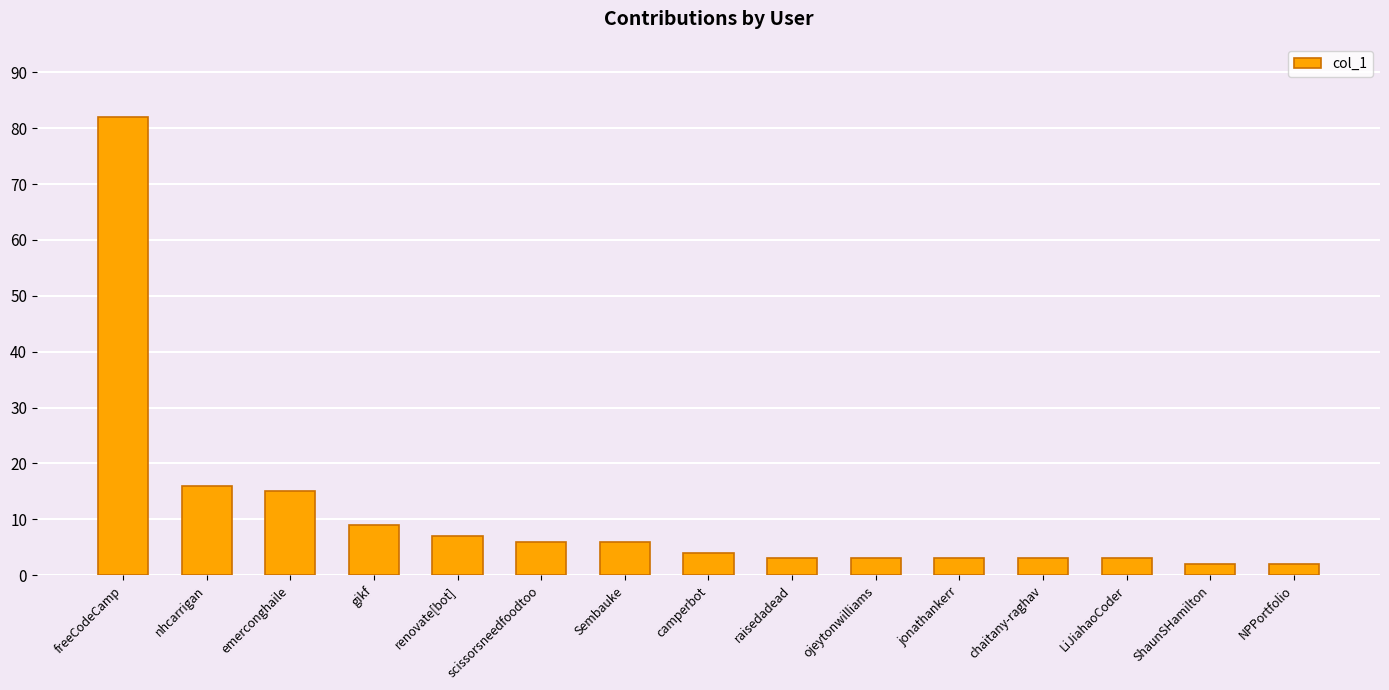

How many values are below 4?

7